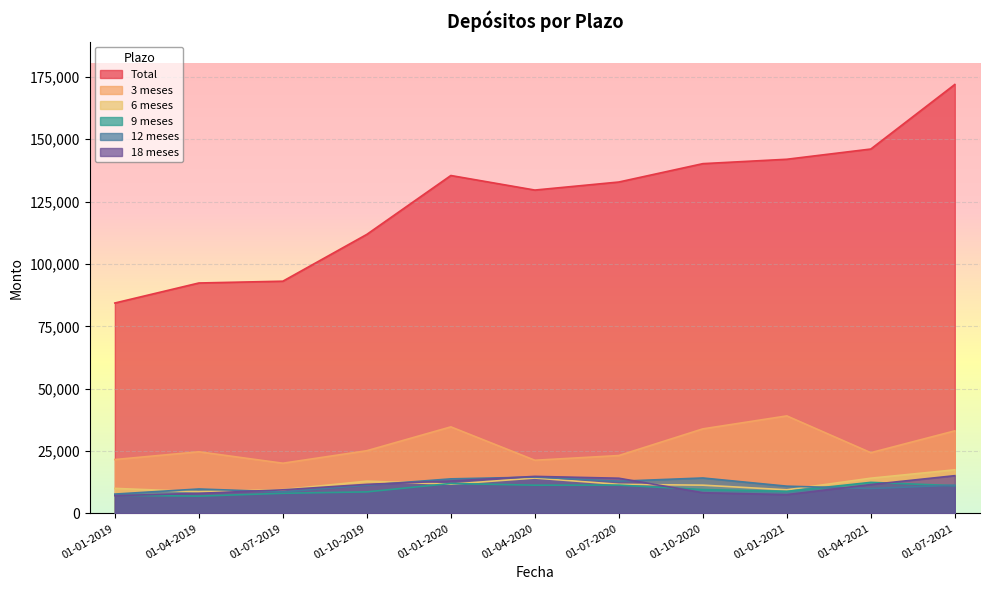

What is the approximate value of 6 meses at 01-01-2020, to the nearest 10?

11750